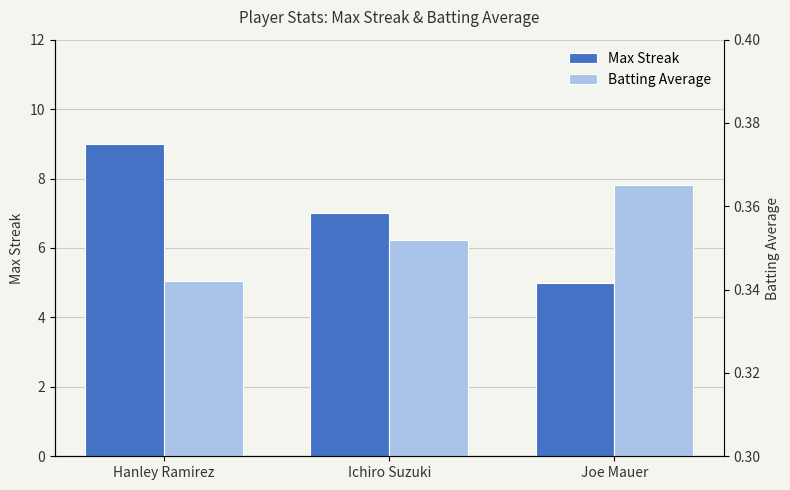

At which label does Max Streak first exceed 7?

Hanley Ramirez